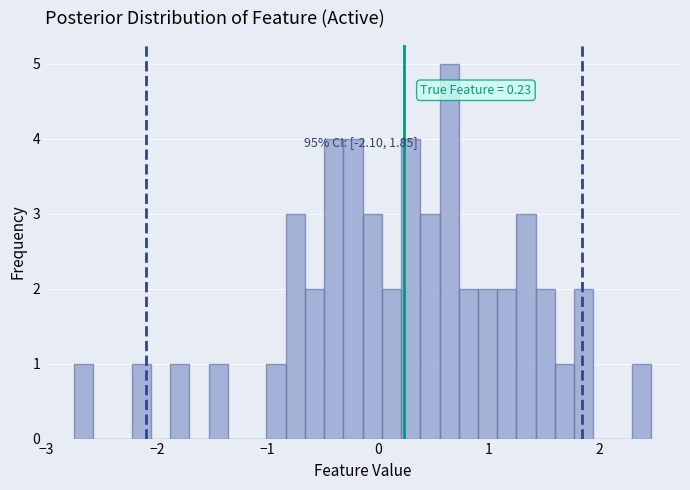

Read against the x-axis, roughly where is the centre of the tallest bar?

0.6